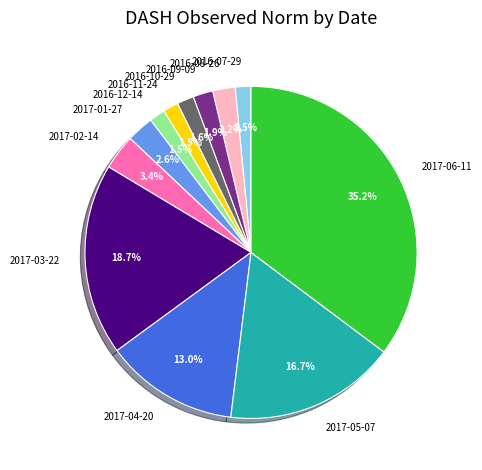

Which has a higher value, 2017-06-11 or 2017-01-27?

2017-06-11